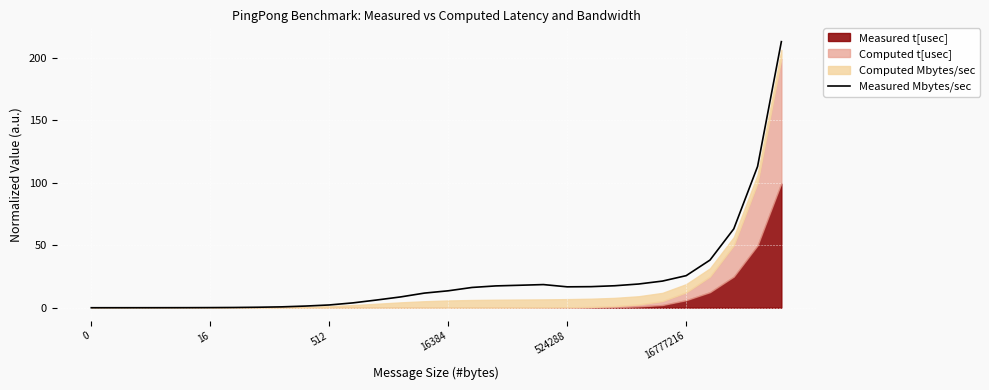

Where is the data nearest to the value 106?

28